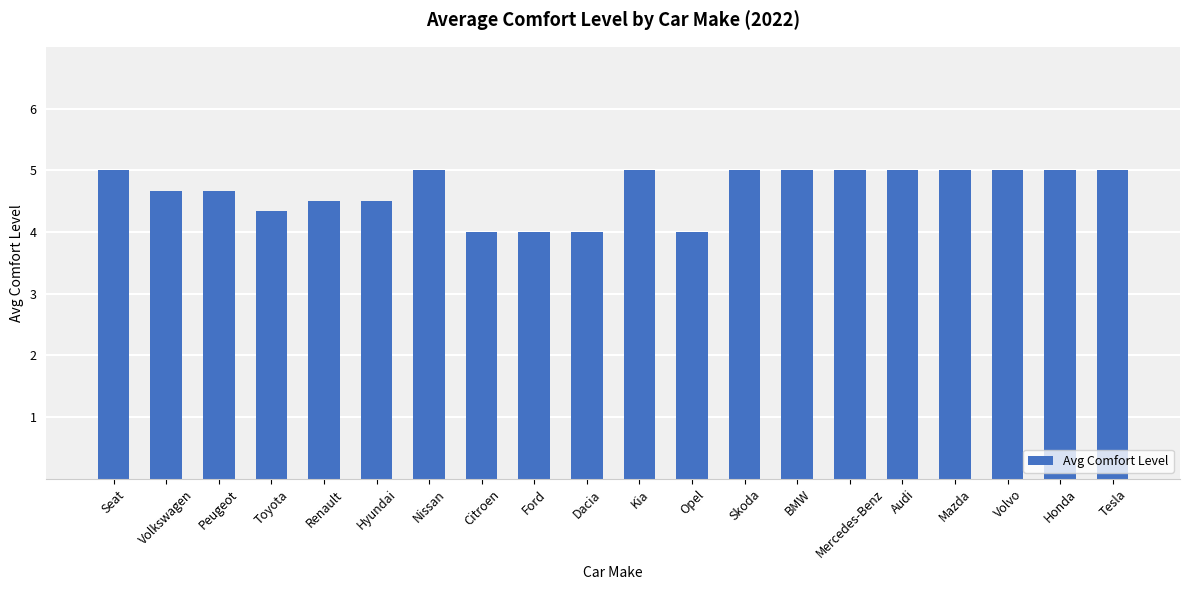

What is the value of the 7th bar from the left?

5.0